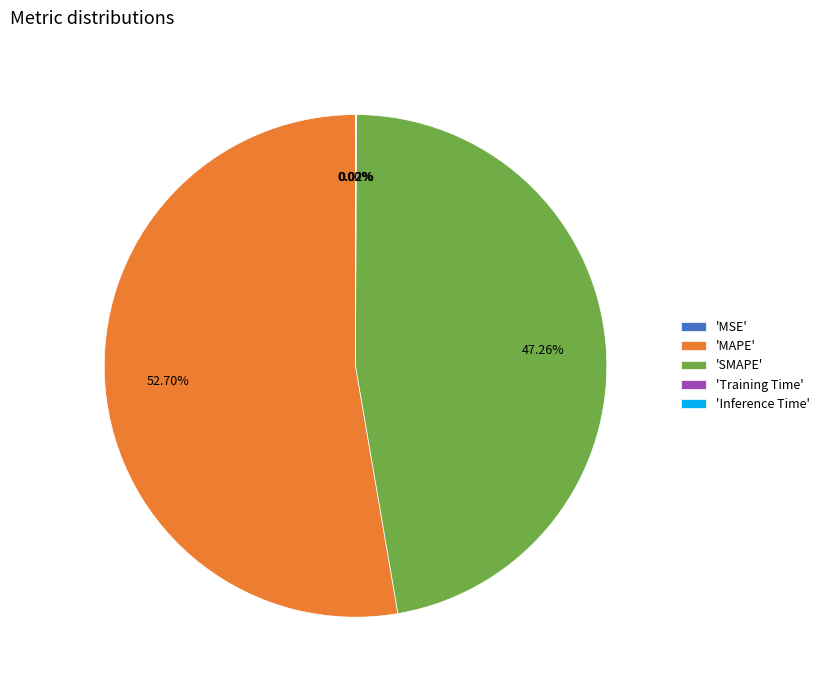

Which category has the biggest portion of the pie?

'MAPE'